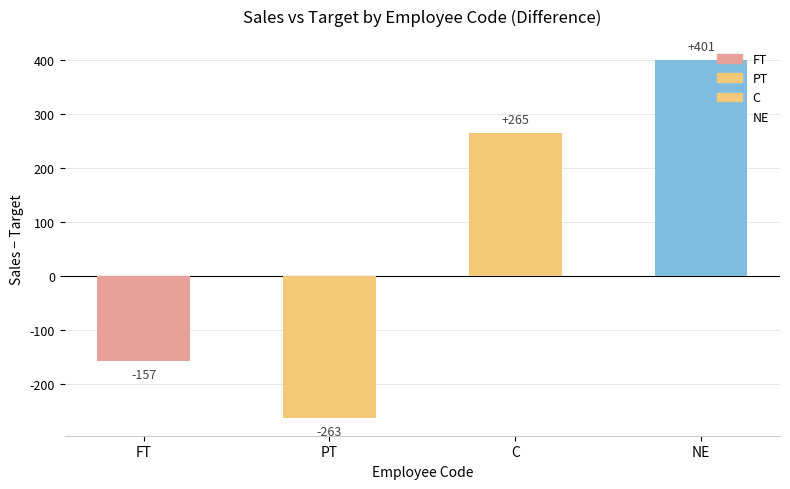

What is the value of the 2nd bar from the left?

-263